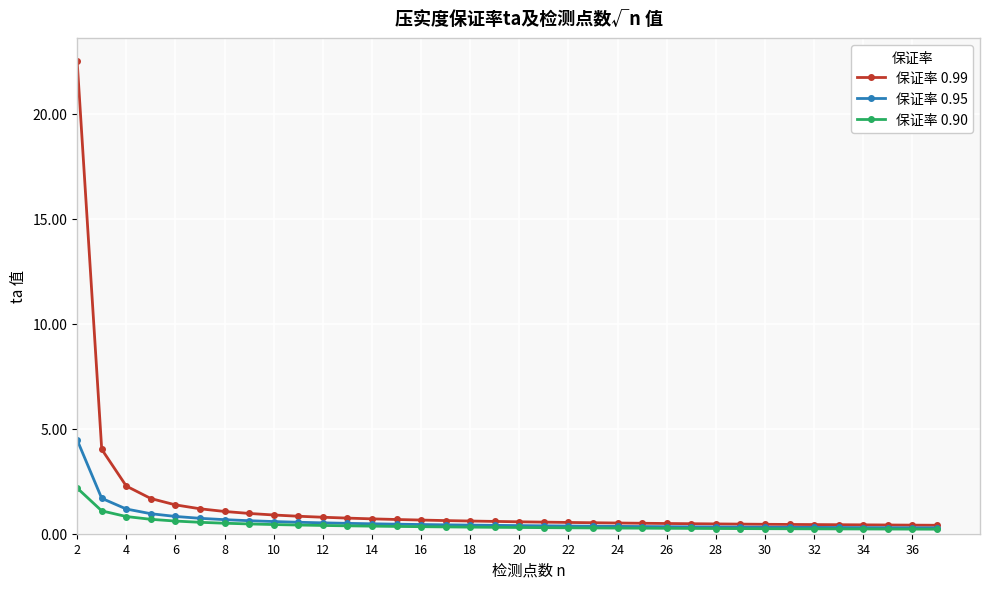

List the series in order of their peak value, highest first.

保证率 0.99, 保证率 0.95, 保证率 0.90